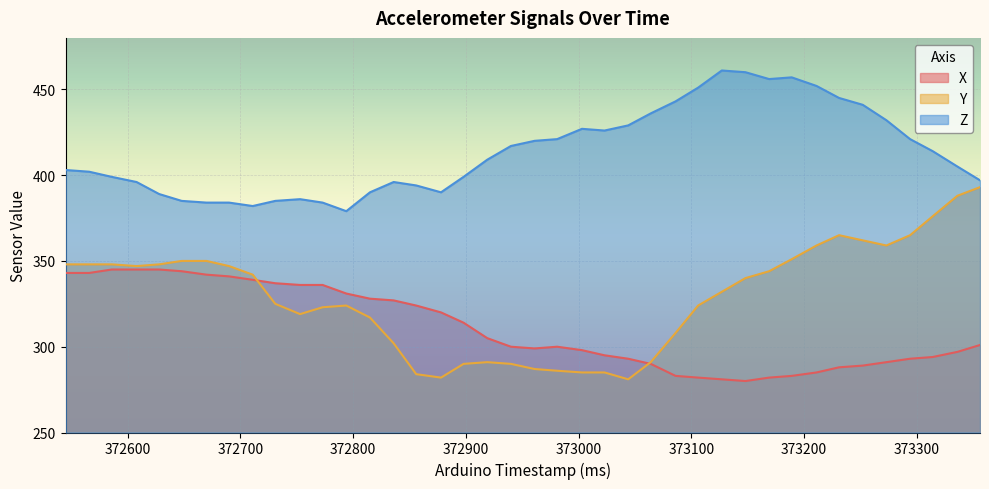

What are all the series names shown in the legend?

X, Y, Z